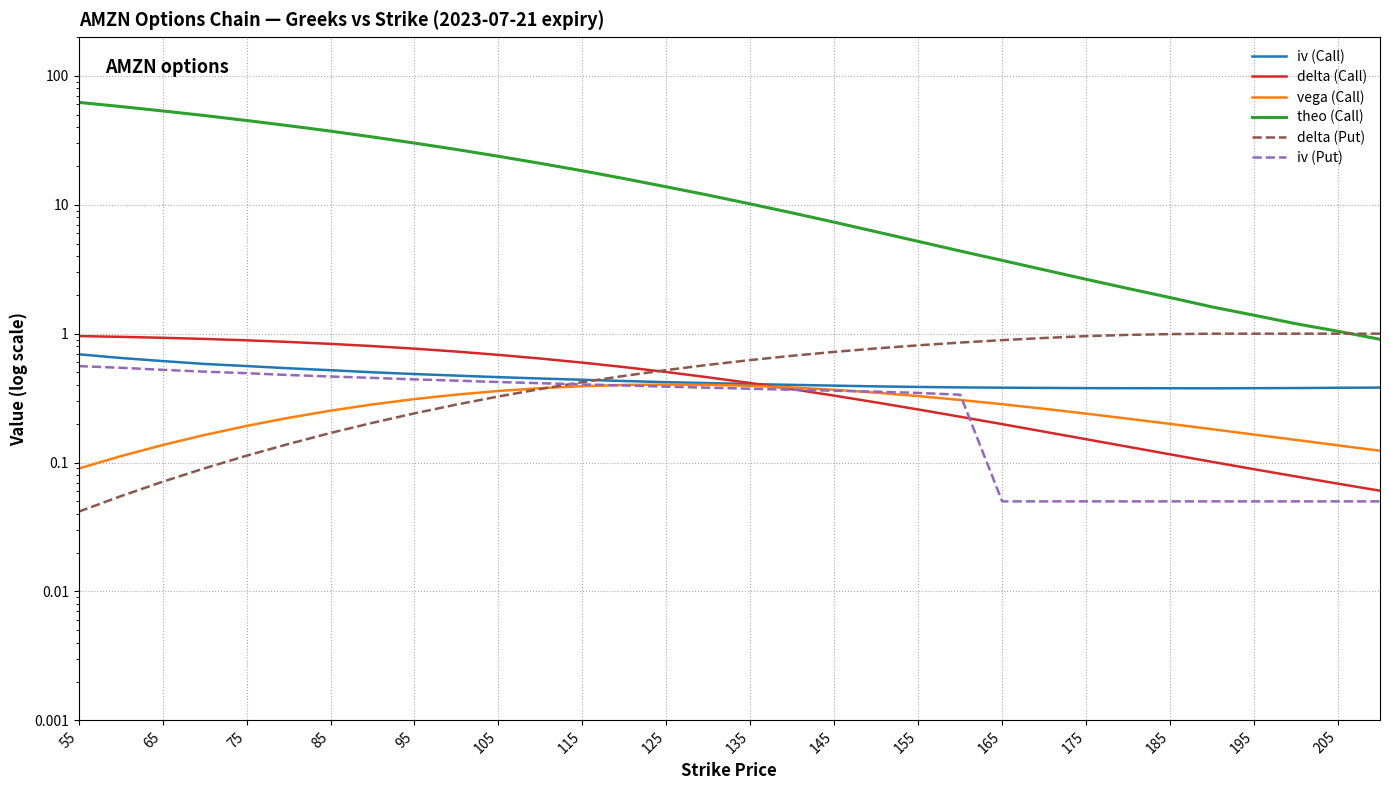

Between 125 and 145, which is larger?

125